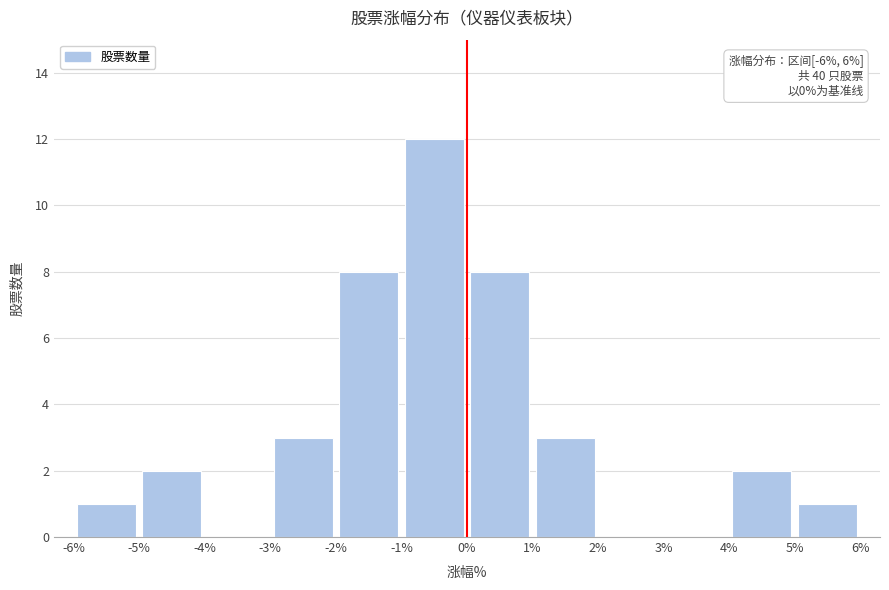

Over which range of the x-axis is the bar tallest?

-1% to 0%